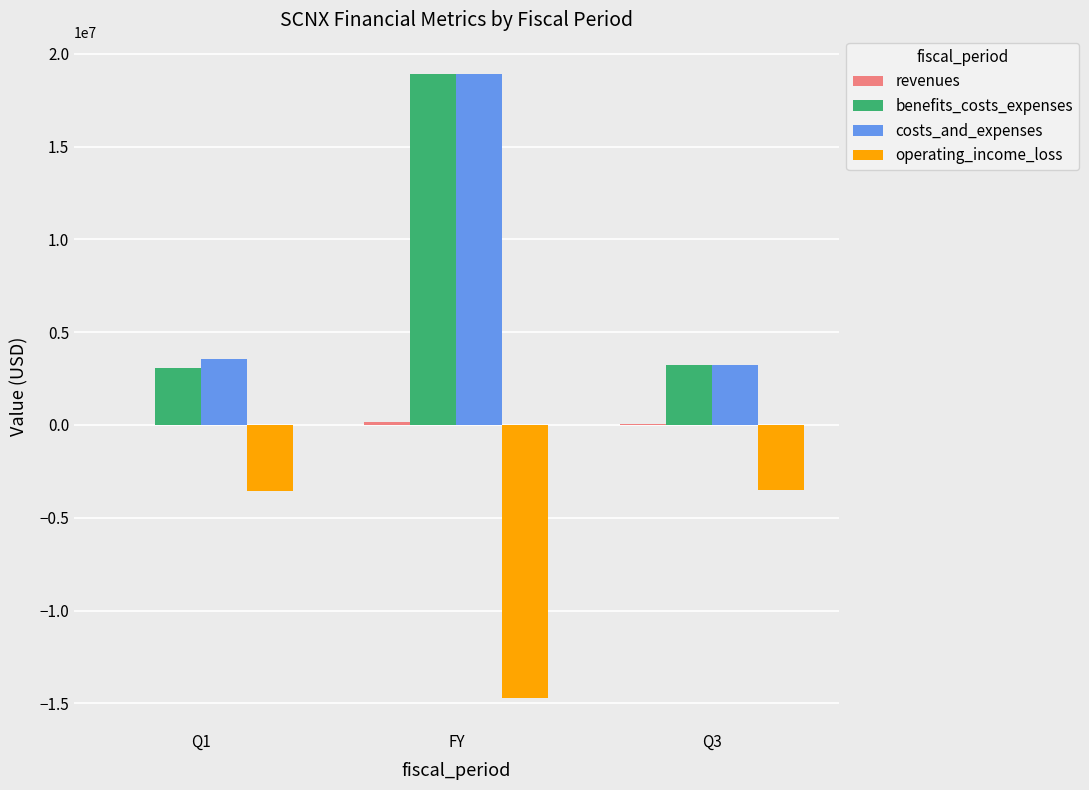

Which label corresponds to the largest value in the chart?

FY